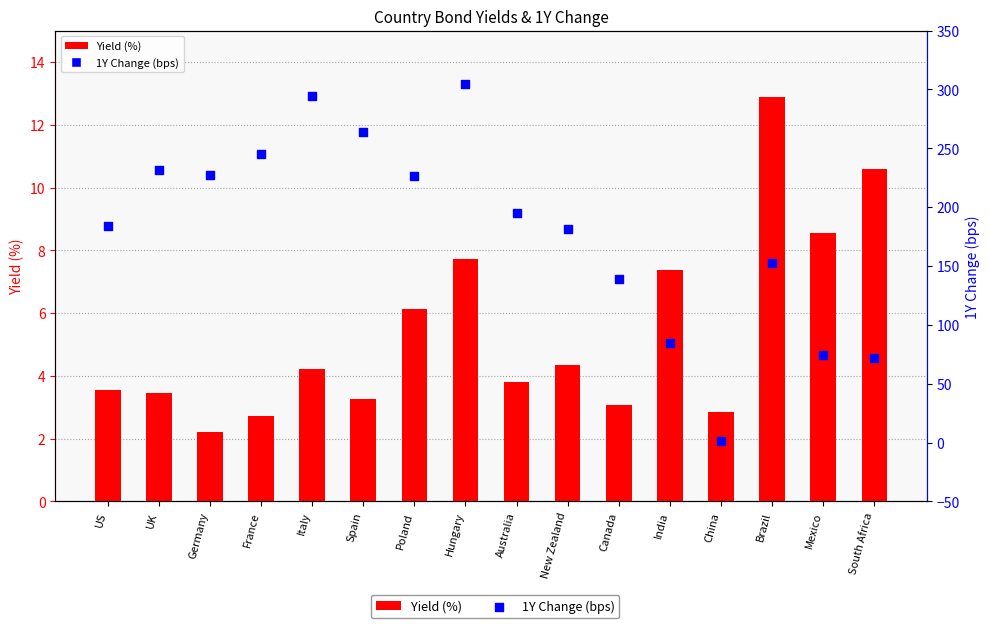

At which category is the sum across all series the highest?

Hungary